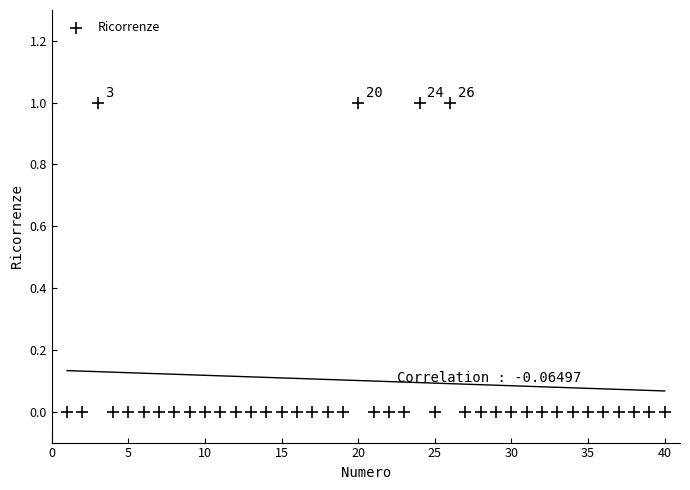

What is the range of X values (max minus min)?

39